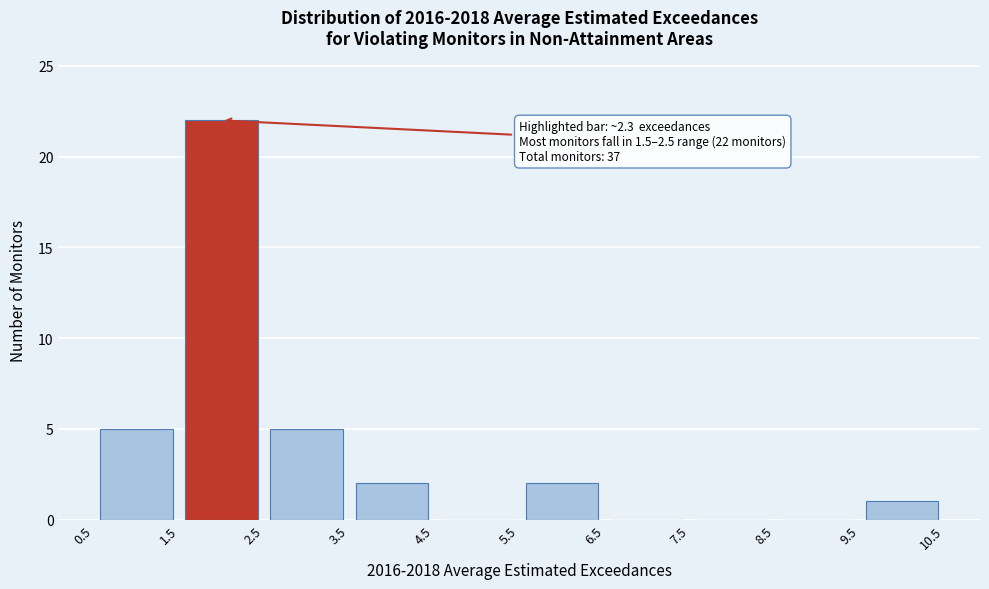

Which range on the x-axis has the tallest bar?

1.5 to 2.5